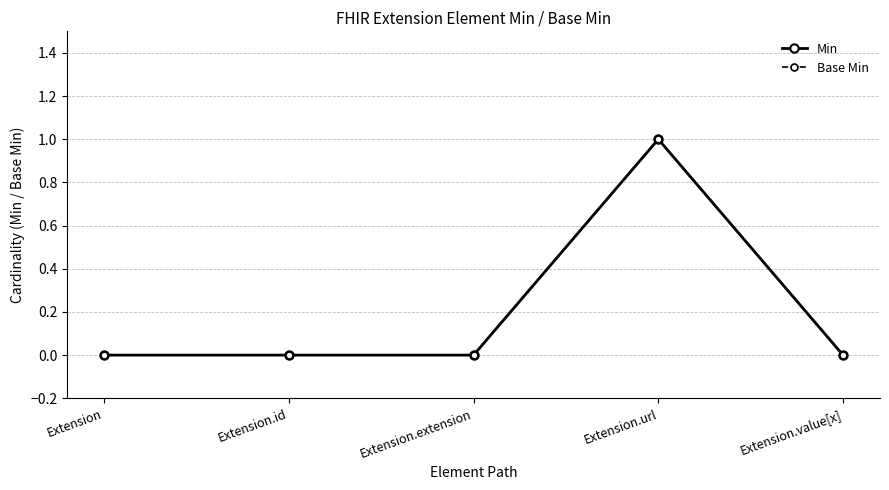

Which series has the largest total across all categories?

Min